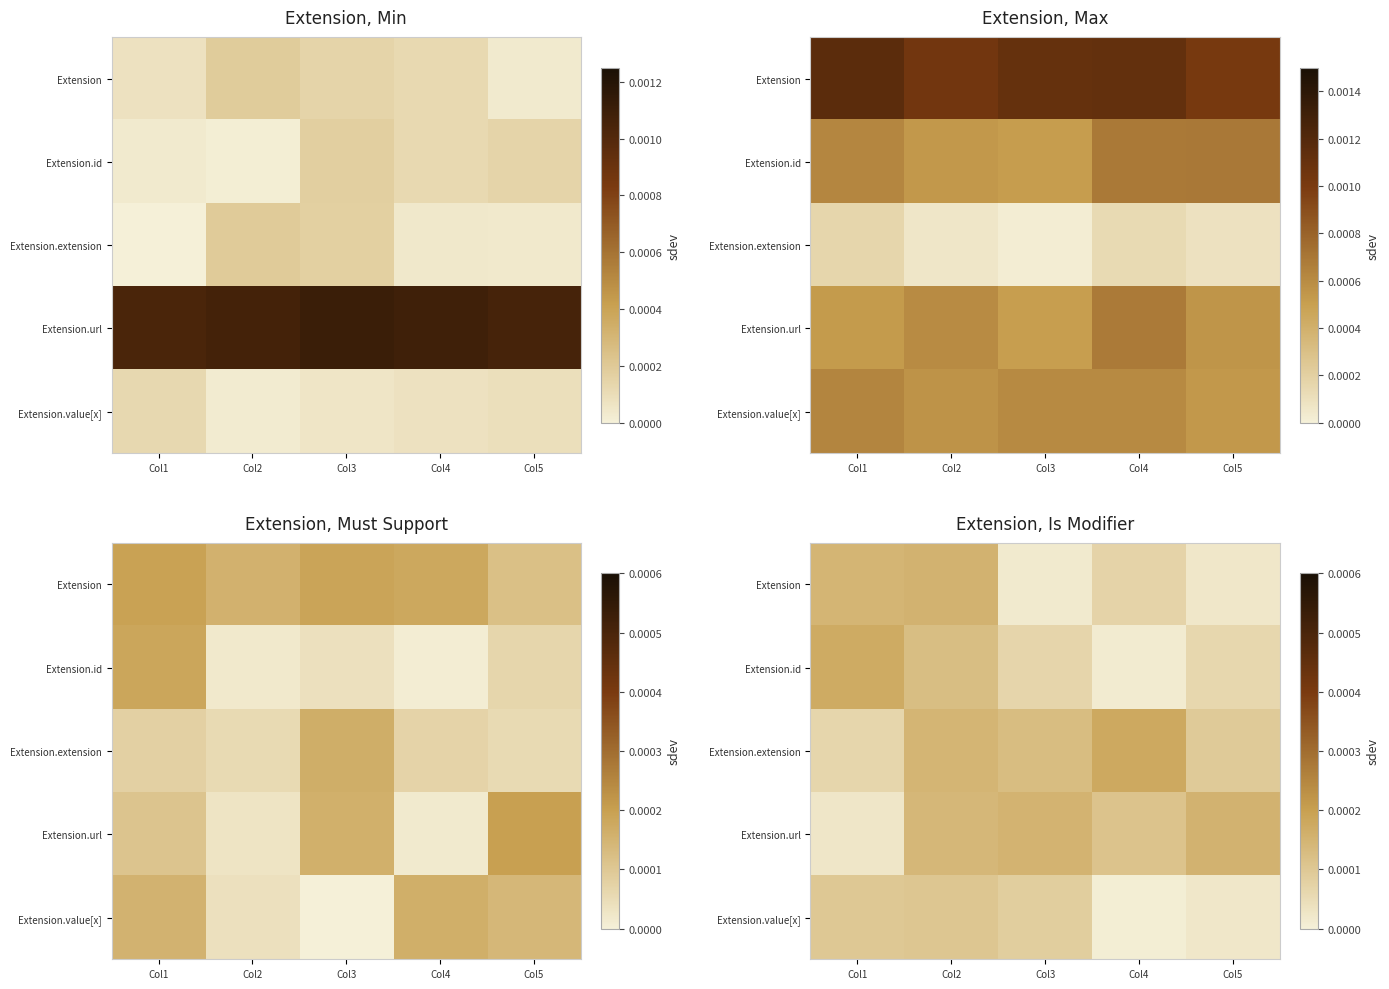

The value of Extension at Col5 is 0.0. True or false?

True